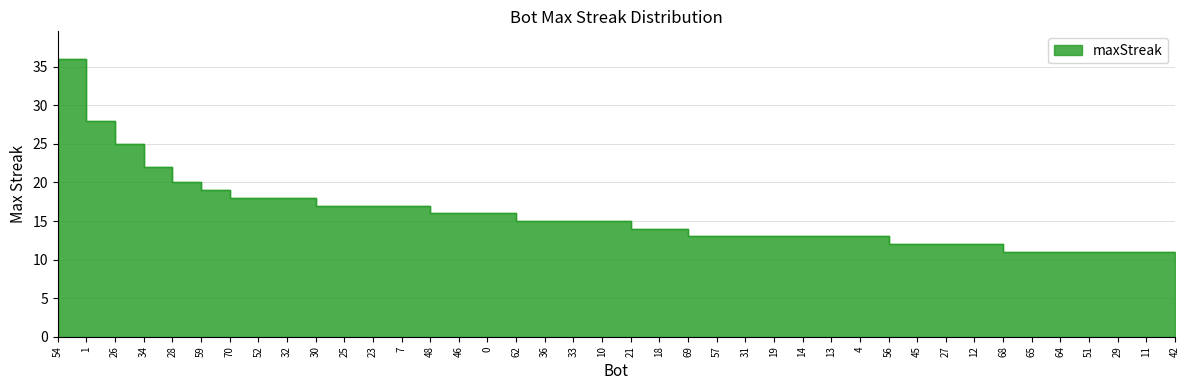

What is the average value?

16